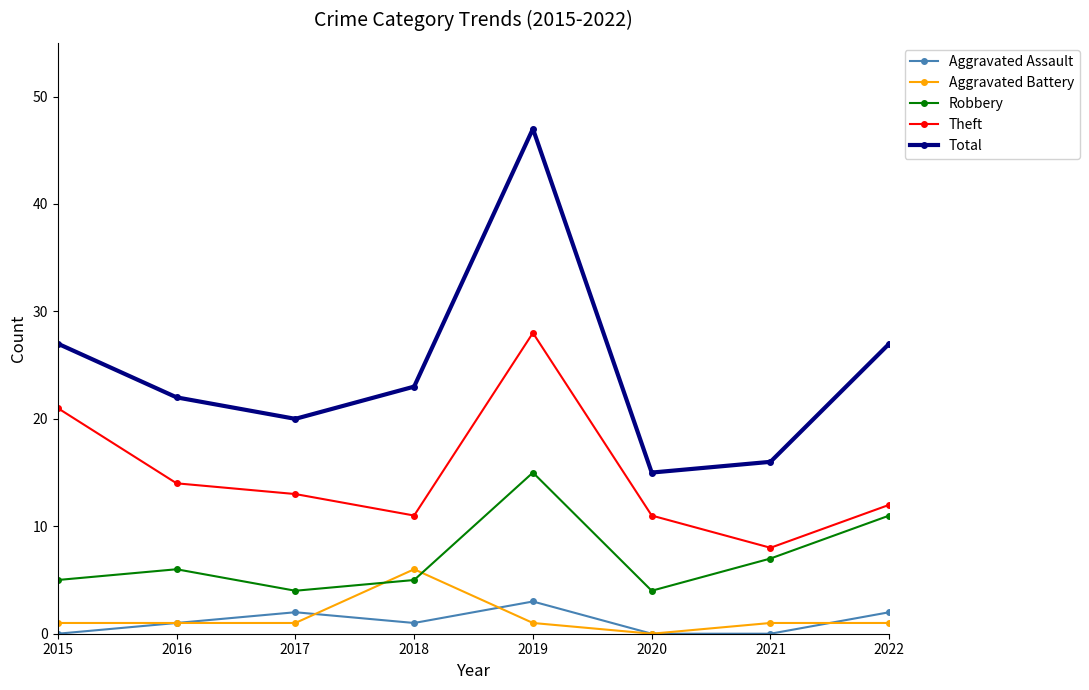

True or false: Total has a value of 15 at 2020.

True